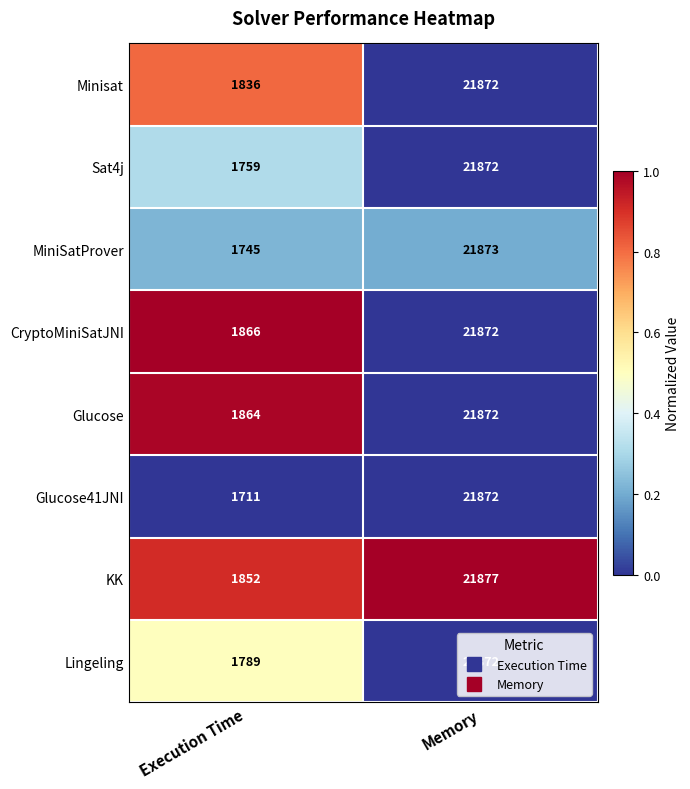

At Execution Time, list the series in order from largest to smallest.

CryptoMiniSatJNI, Glucose, KK, Minisat, Lingeling, Sat4j, MiniSatProver, Glucose41JNI